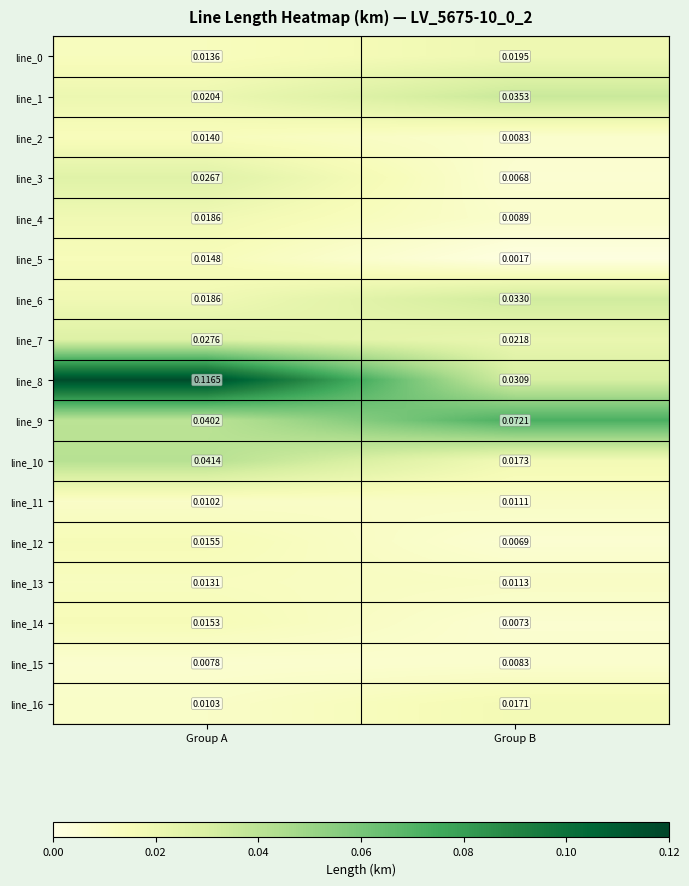

Which series has the widest spread of values?

line_8